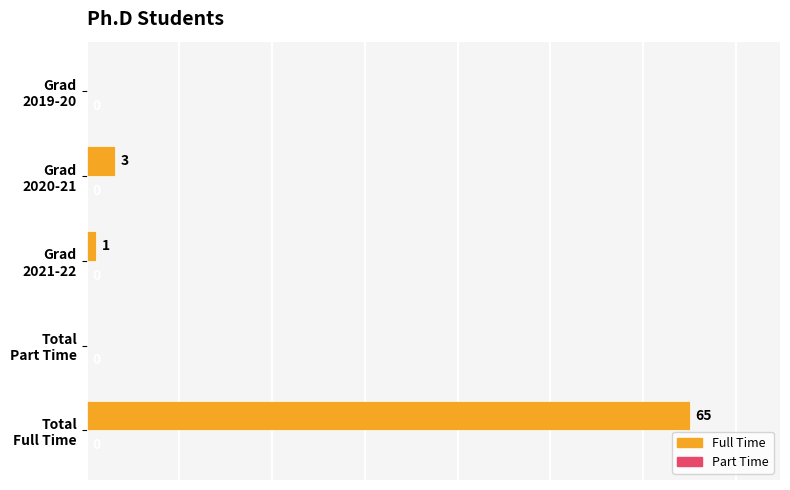

What is the sum of all values?

69